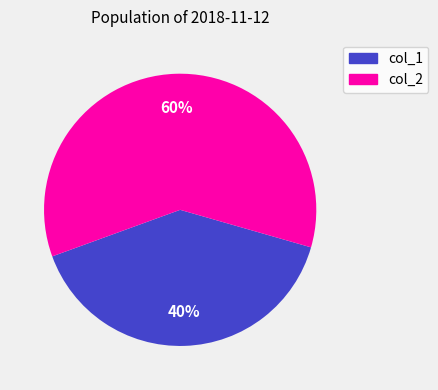

To the nearest percent, what is the difference between the largest and smallest slice percentages?

20%